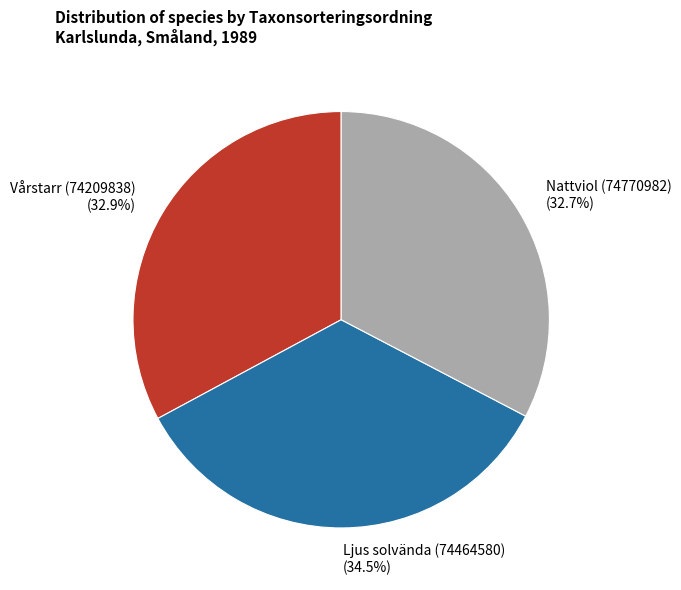

To the nearest percent, what is the average slice percentage?

33%